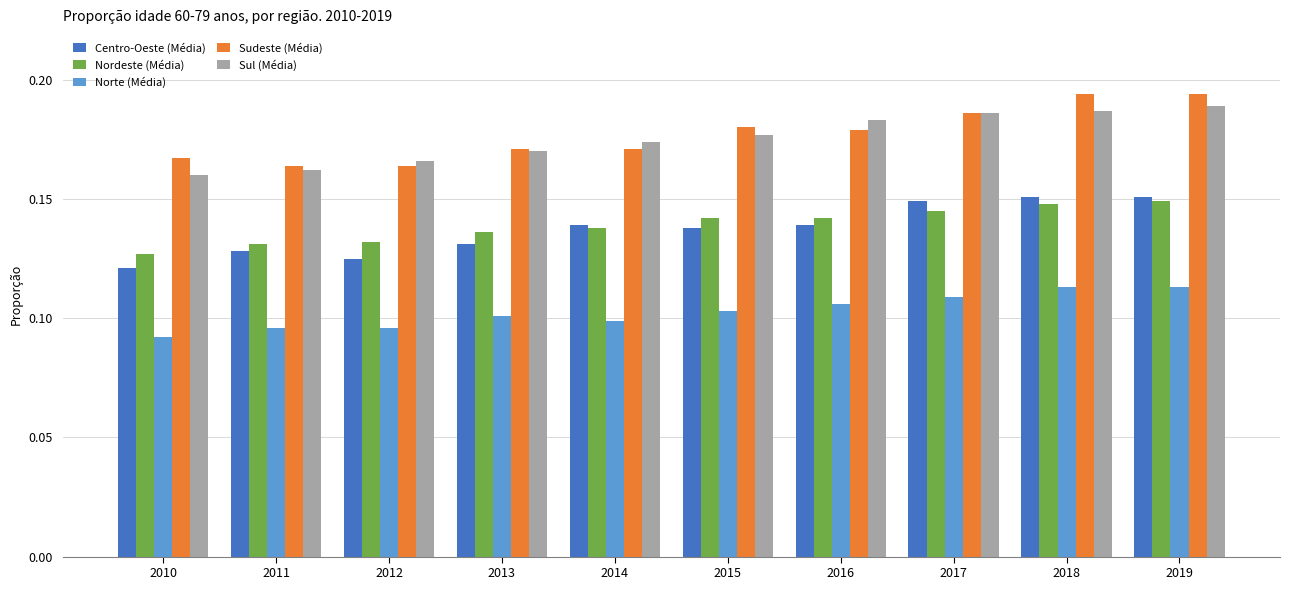

At how many categories does at least one series exceed 0?

10